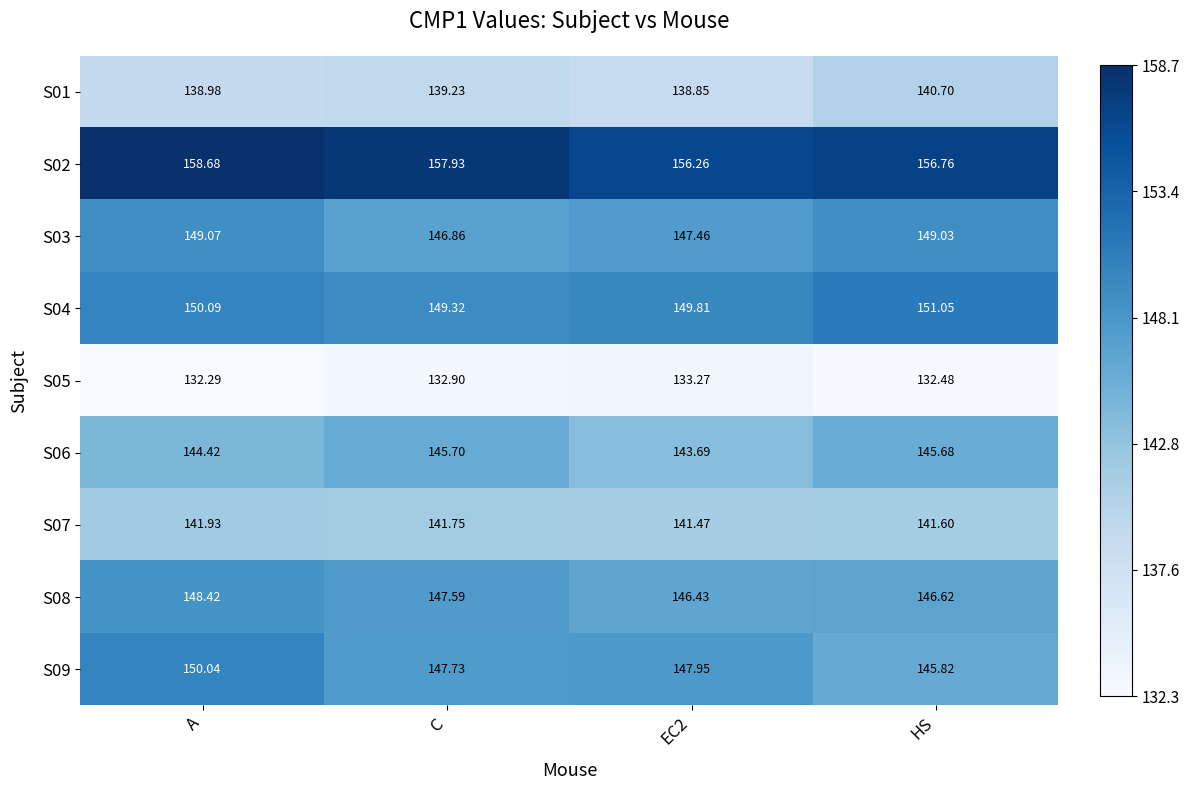

At which label is S02 closest to 157?

HS